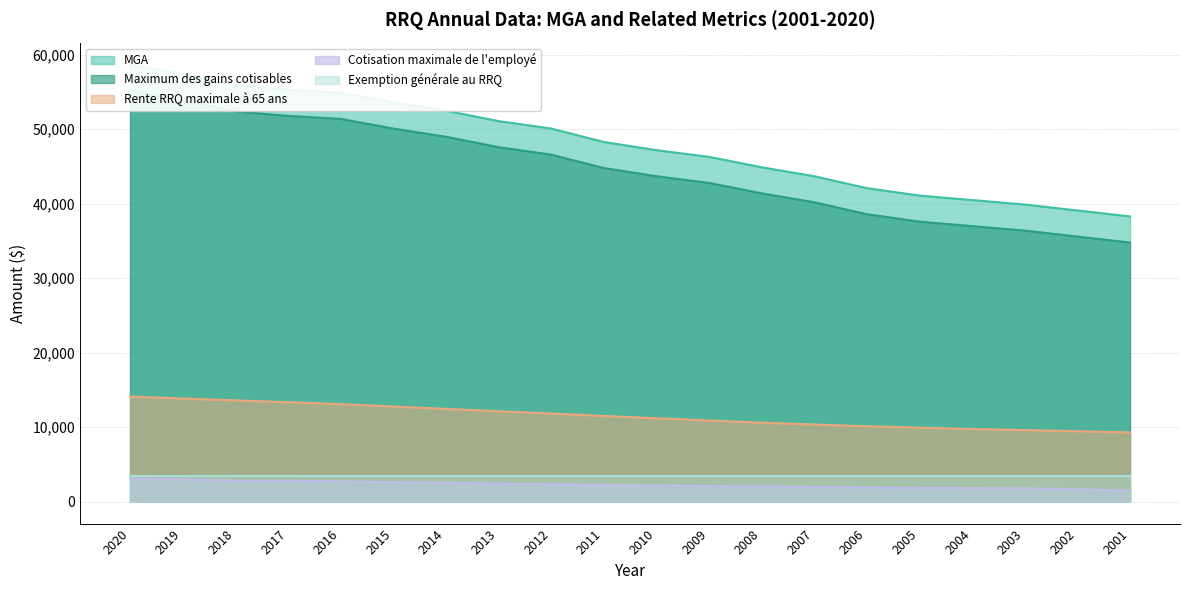

What is the maximum value for Maximum des gains cotisables?

55200.0